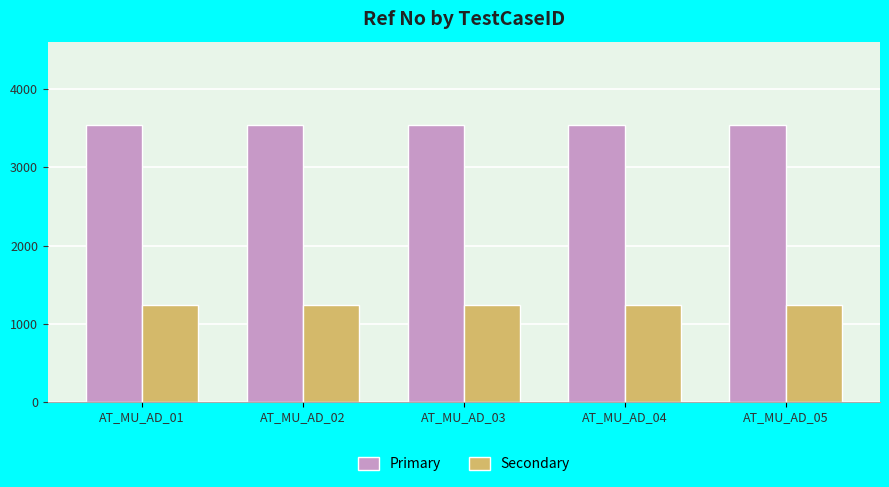

What is the sum of the Primary values at AT_MU_AD_02 and AT_MU_AD_05?

7092.0